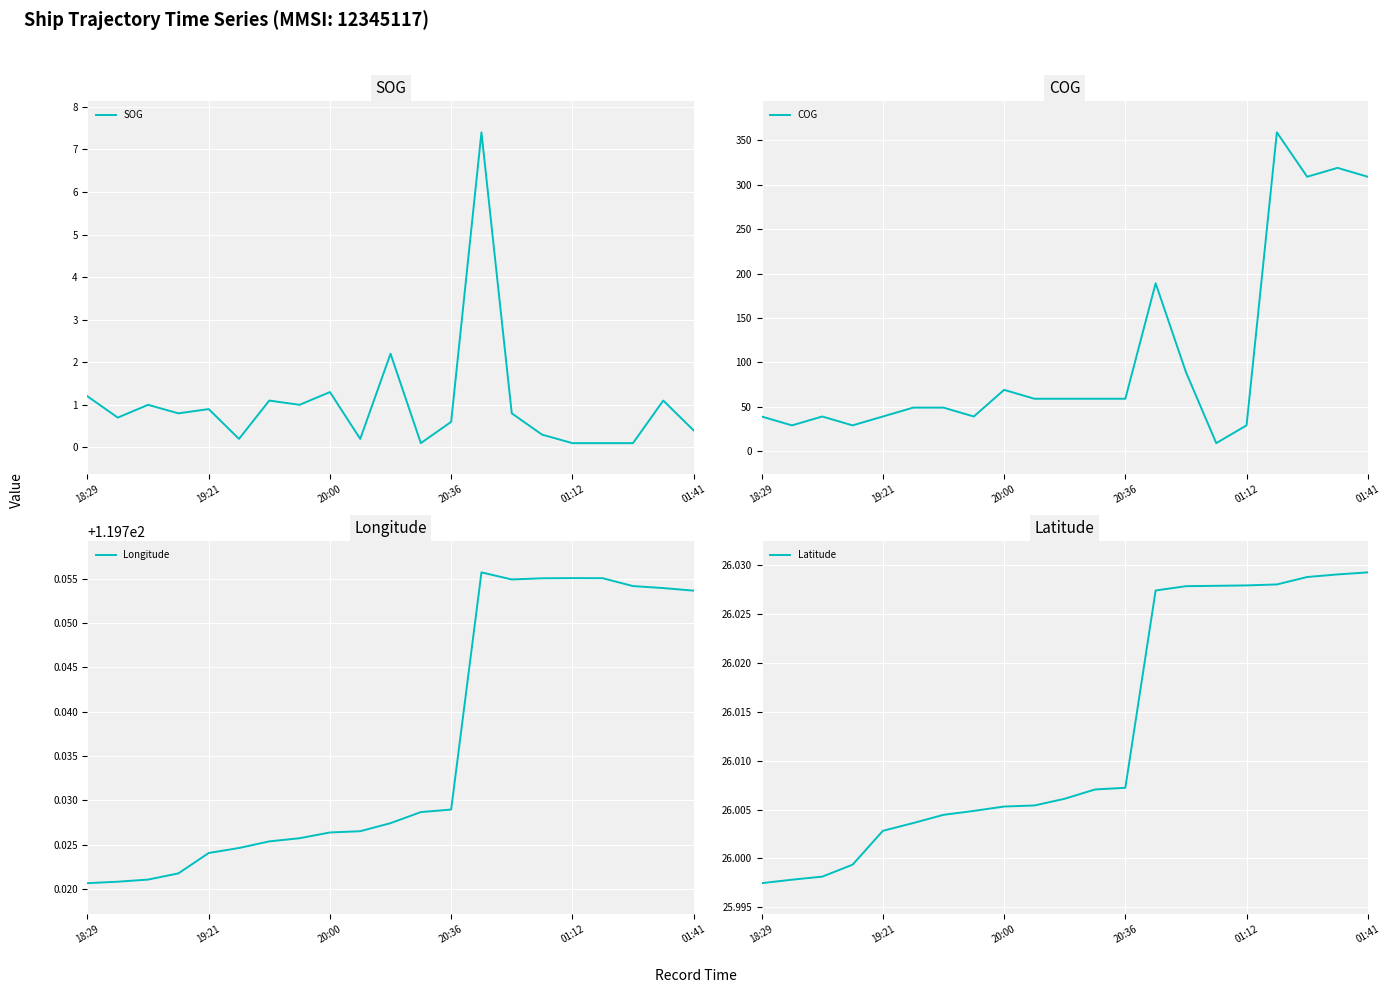

What is the difference between the highest and lowest values at 9?

119.5